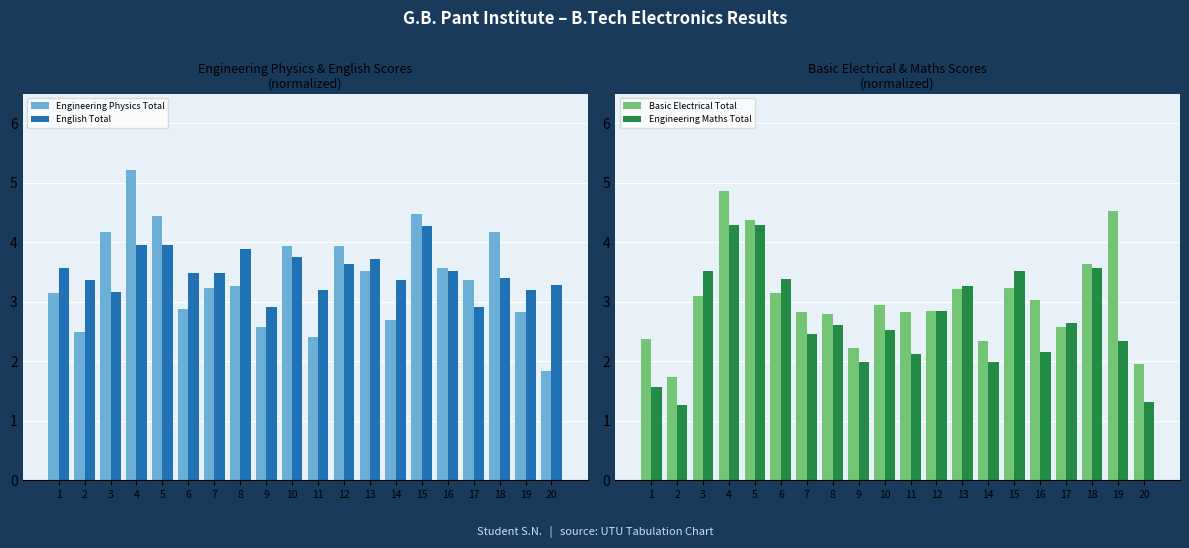

Between 16 and 4, which is larger?

4